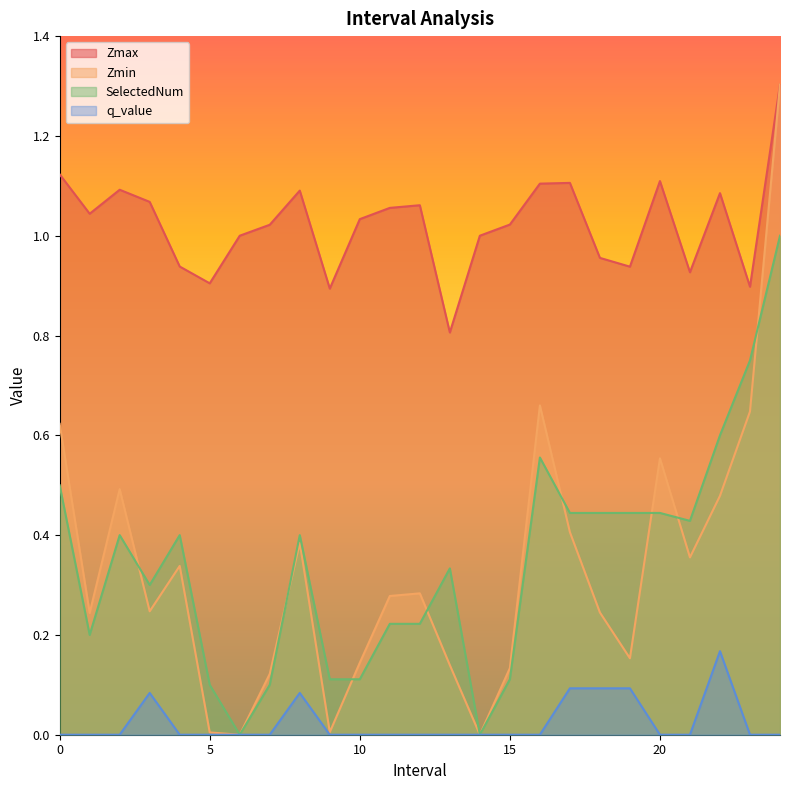

Reading left to right, list all the values displayed in this chart.

Zmax: 0.0=1.1	1.0=1.0	2.0=1.1	3.0=1.1	4.0=0.9	5.0=0.9	6.0=1.0	7.0=1.0	8.0=1.1	9.0=0.9	10.0=1.0	11.0=1.1	12.0=1.1	13.0=0.8	14.0=1.0	15.0=1.0	16.0=1.1	17.0=1.1	18.0=1.0	19.0=0.9	20.0=1.1	21.0=0.9	22.0=1.1	23.0=0.9	24.0=1.3
Zmin: 0.0=0.6	1.0=0.2	2.0=0.5	3.0=0.2	4.0=0.3	5.0=0.0	6.0=0.0	7.0=0.1	8.0=0.4	9.0=0.0	10.0=0.1	11.0=0.3	12.0=0.3	13.0=0.1	14.0=0.0	15.0=0.1	16.0=0.7	17.0=0.4	18.0=0.2	19.0=0.2	20.0=0.6	21.0=0.4	22.0=0.5	23.0=0.6	24.0=1.3
SelectedNum: 0.0=0.5	1.0=0.2	2.0=0.4	3.0=0.3	4.0=0.4	5.0=0.1	6.0=0.0	7.0=0.1	8.0=0.4	9.0=0.1	10.0=0.1	11.0=0.2	12.0=0.2	13.0=0.3	14.0=0.0	15.0=0.1	16.0=0.6	17.0=0.4	18.0=0.4	19.0=0.4	20.0=0.4	21.0=0.4	22.0=0.6	23.0=0.8	24.0=1.0
q_value: 0.0=0.0	1.0=0.0	2.0=0.0	3.0=0.1	4.0=0.0	5.0=0.0	6.0=0.0	7.0=0.0	8.0=0.1	9.0=0.0	10.0=0.0	11.0=0.0	12.0=0.0	13.0=0.0	14.0=0.0	15.0=0.0	16.0=0.0	17.0=0.1	18.0=0.1	19.0=0.1	20.0=0.0	21.0=0.0	22.0=0.2	23.0=0.0	24.0=0.0